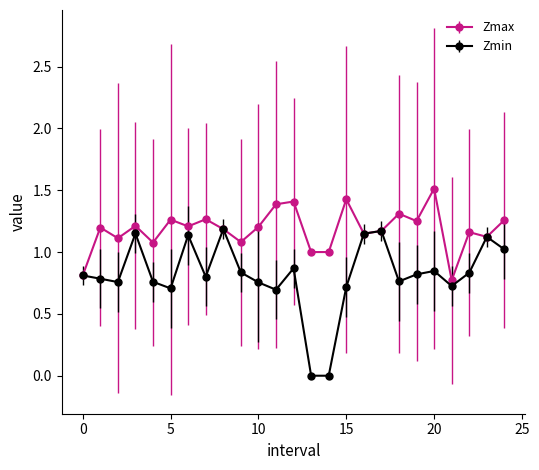

What is the greatest value displayed?

1.5